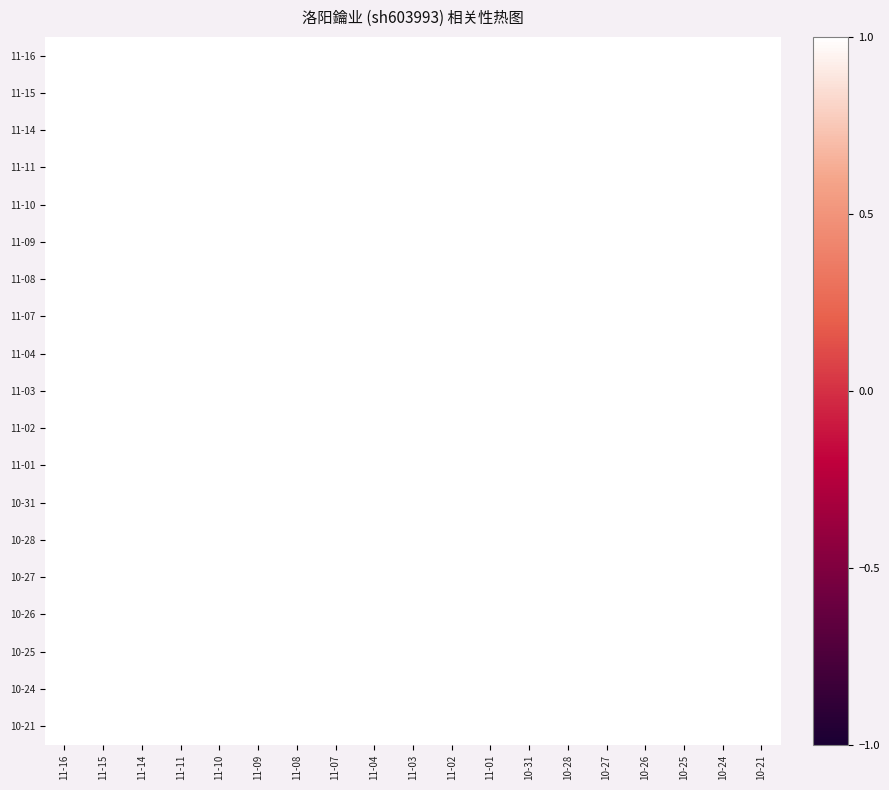

How many distinct data groups are displayed?

19